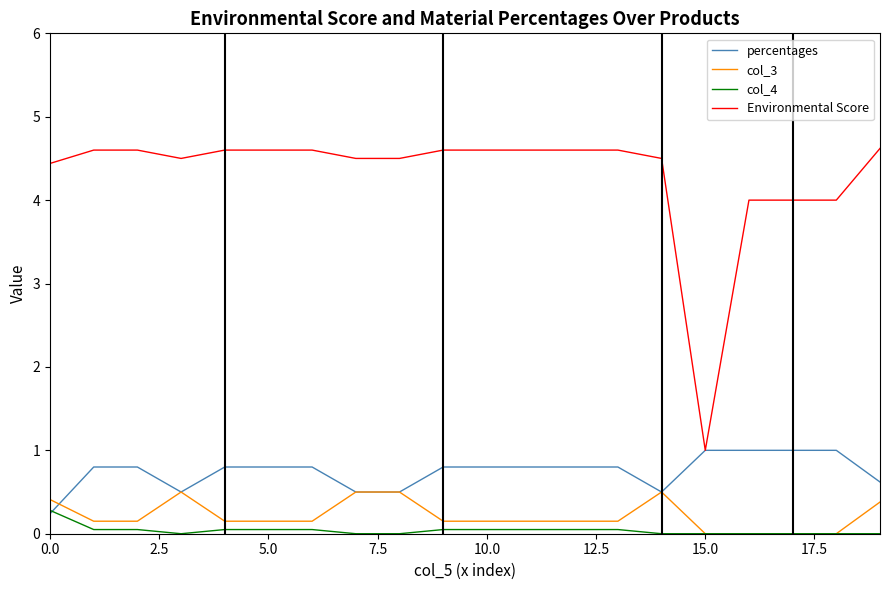

Which series has the largest total across all categories?

Environmental Score